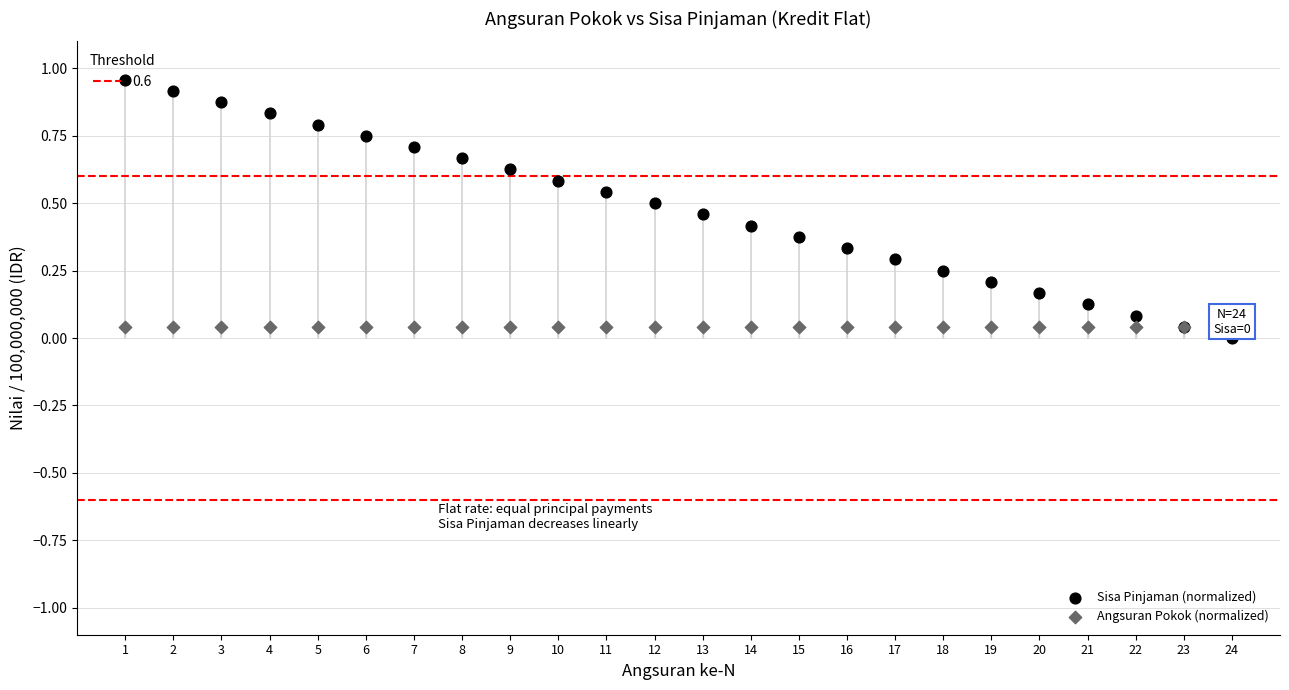

Which series contains the lowest Y value?

Sisa Pinjaman (normalized)